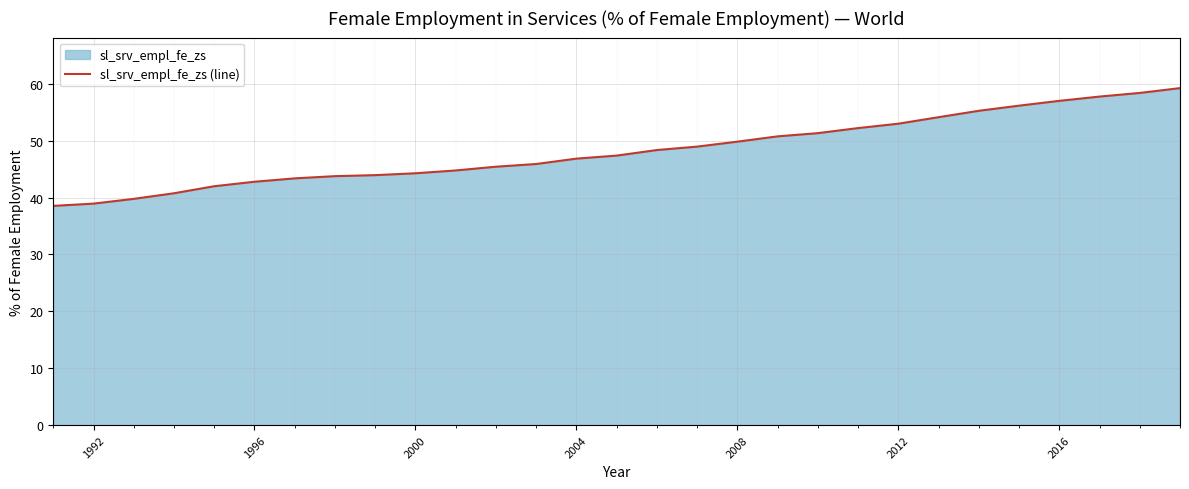

What is the sum of all values?

1401.0